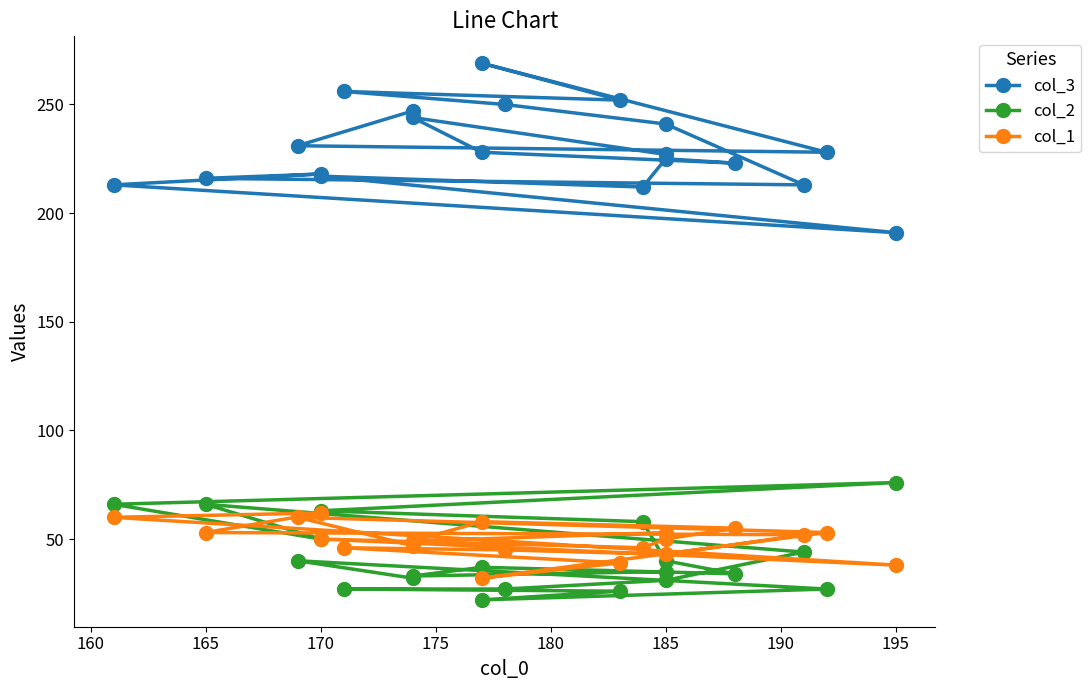

The col_1 series shows 39 at 175. True or false?

True